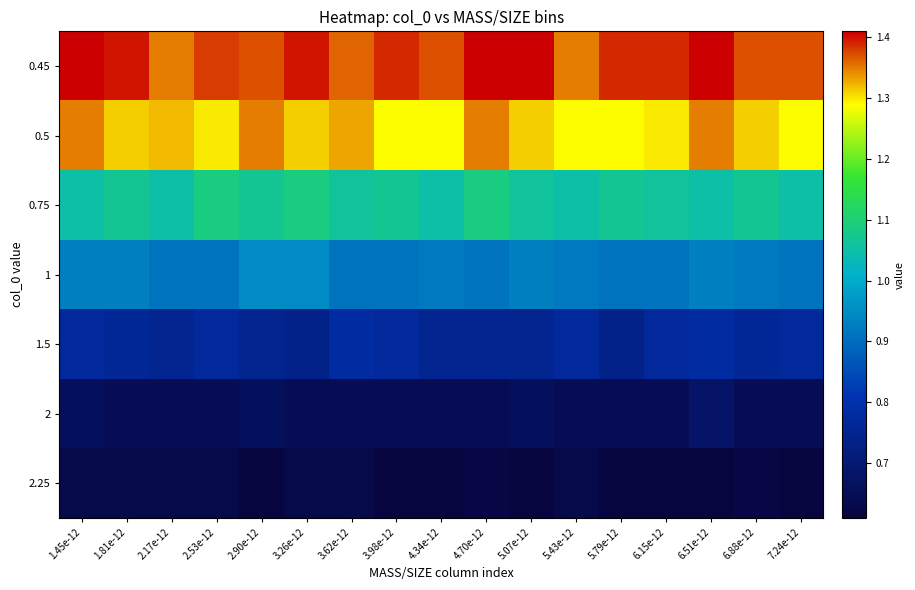

Which series has the widest spread of values?

0.5